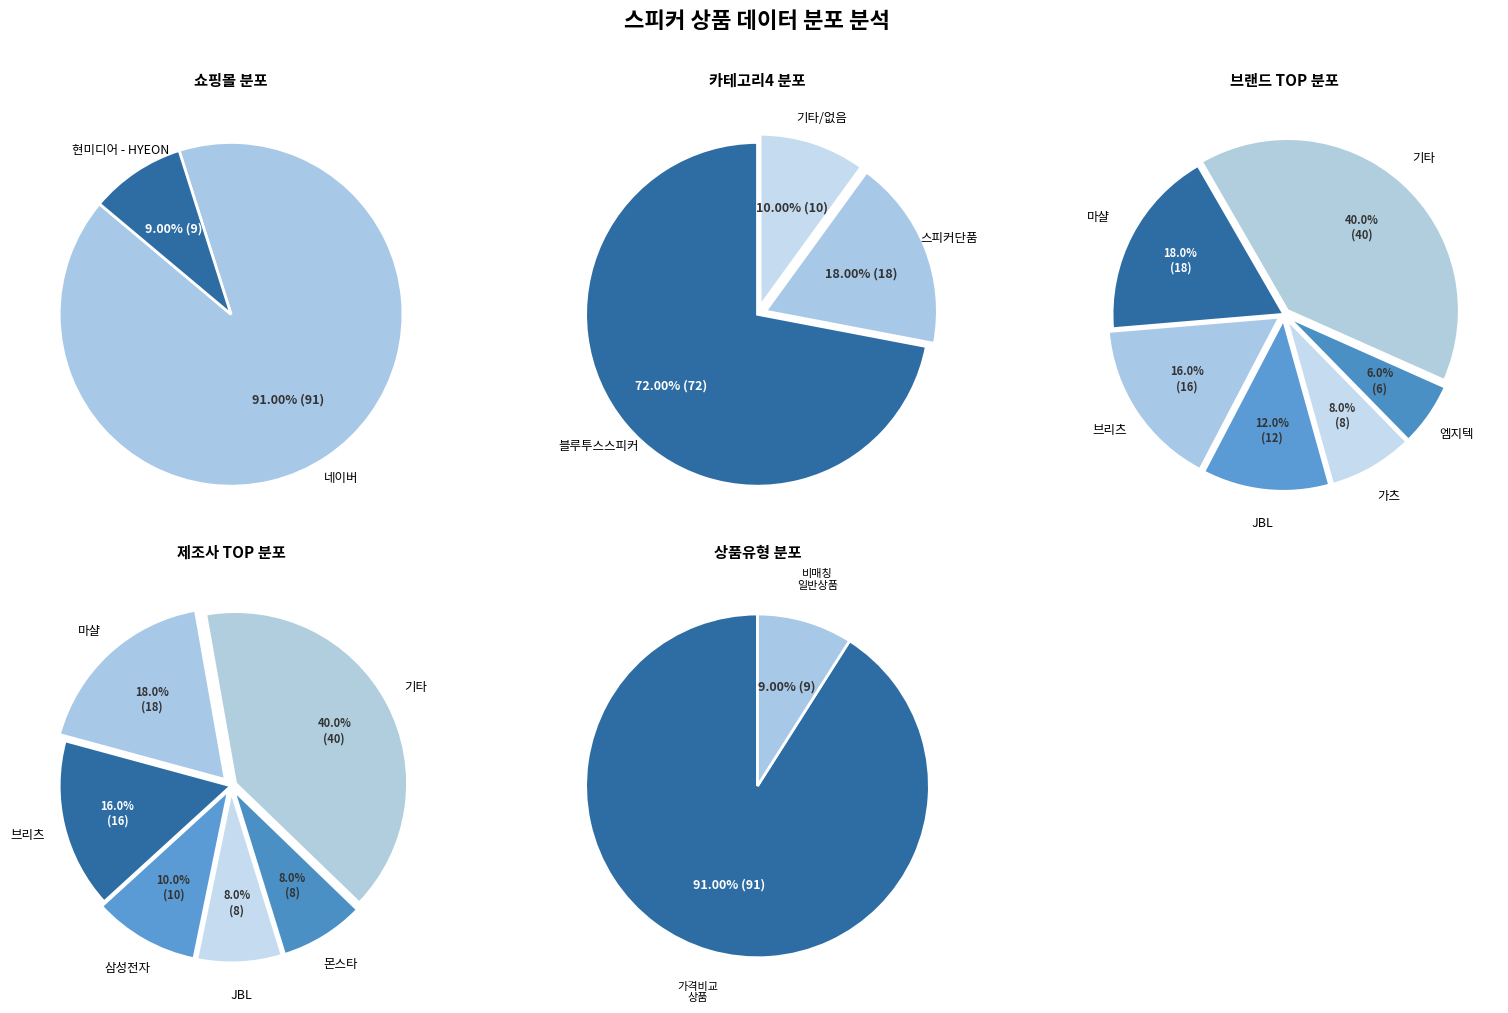

Does any single category account for the majority?

Yes